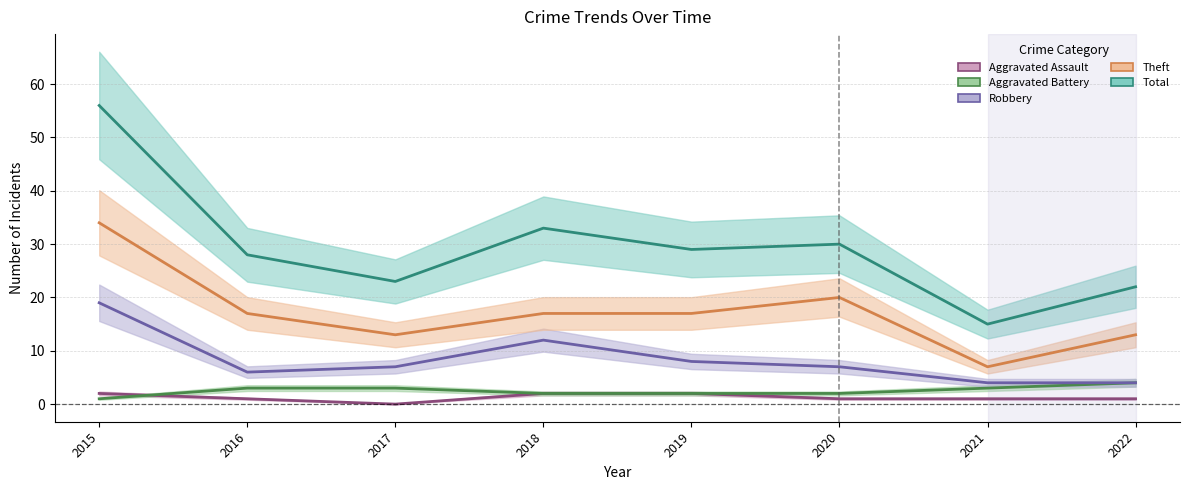

Does the chart display data point markers on the line(s)?

No